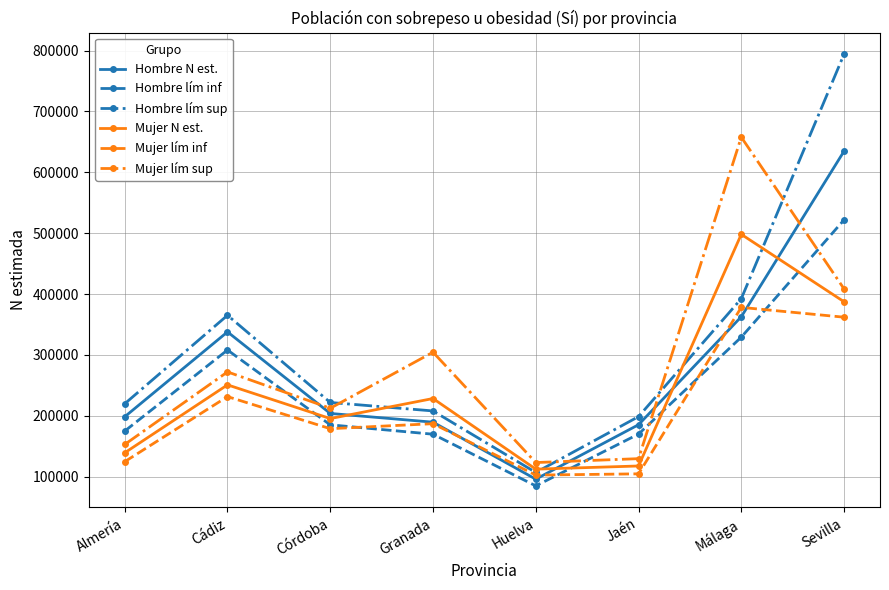

What is the label of the 3rd point from the left?

Córdoba